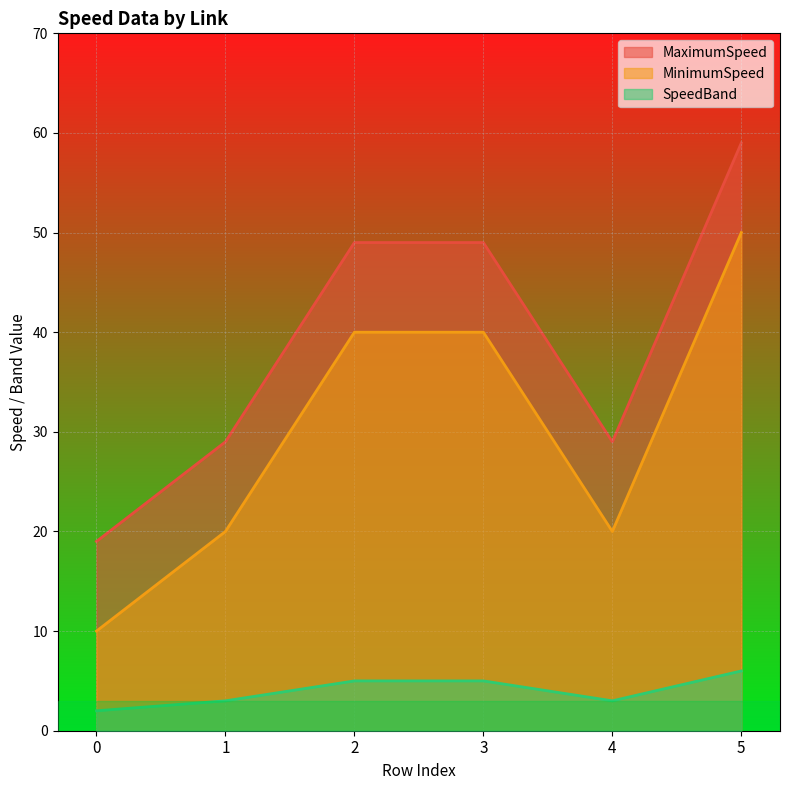

Reading left to right, extract all data points from this chart.

MaximumSpeed: 19	29	49	49	29	59
MinimumSpeed: 10	20	40	40	20	50
SpeedBand: 2	3	5	5	3	6